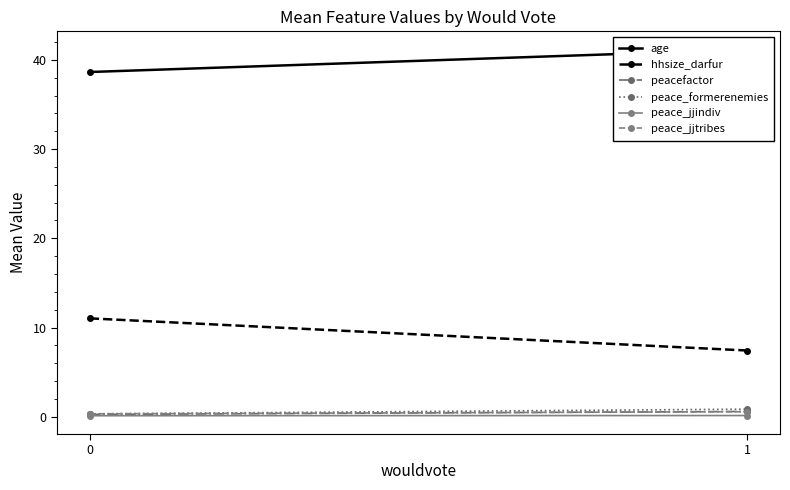

Rank the series at 0 from highest to lowest value.

age, hhsize_darfur, peace_formerenemies, peace_jjtribes, peacefactor, peace_jjindiv